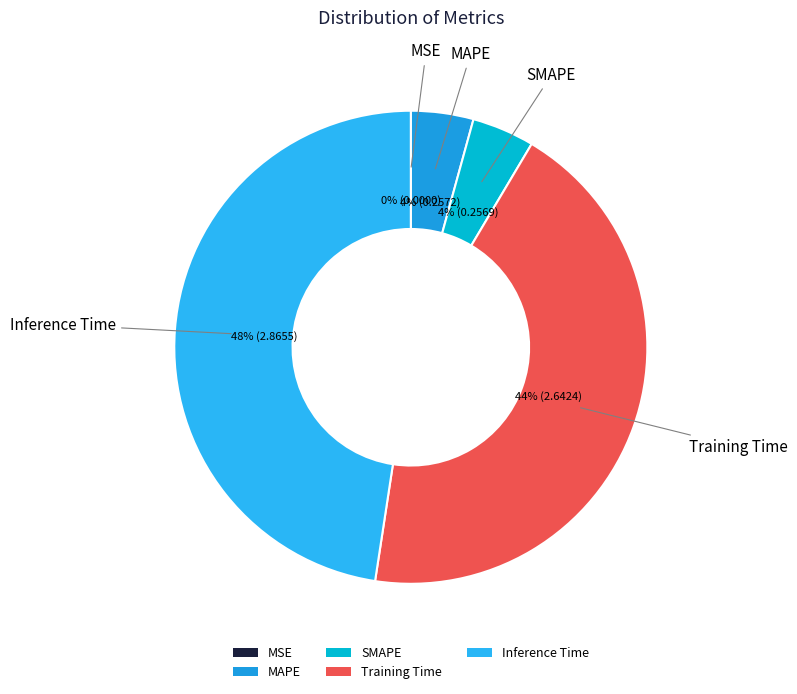

The Training Time slice represents 56% of the pie. True or false?

False